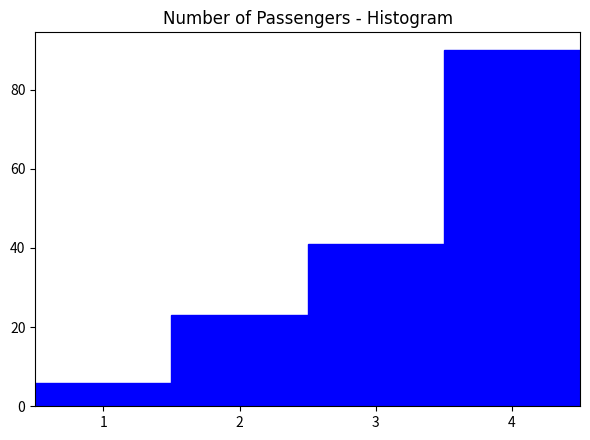

What is the height of the bar covering 0.5 to 1.5 on the x-axis? The values are not printed on the chart, so give them approximately, as read against the axis.

6